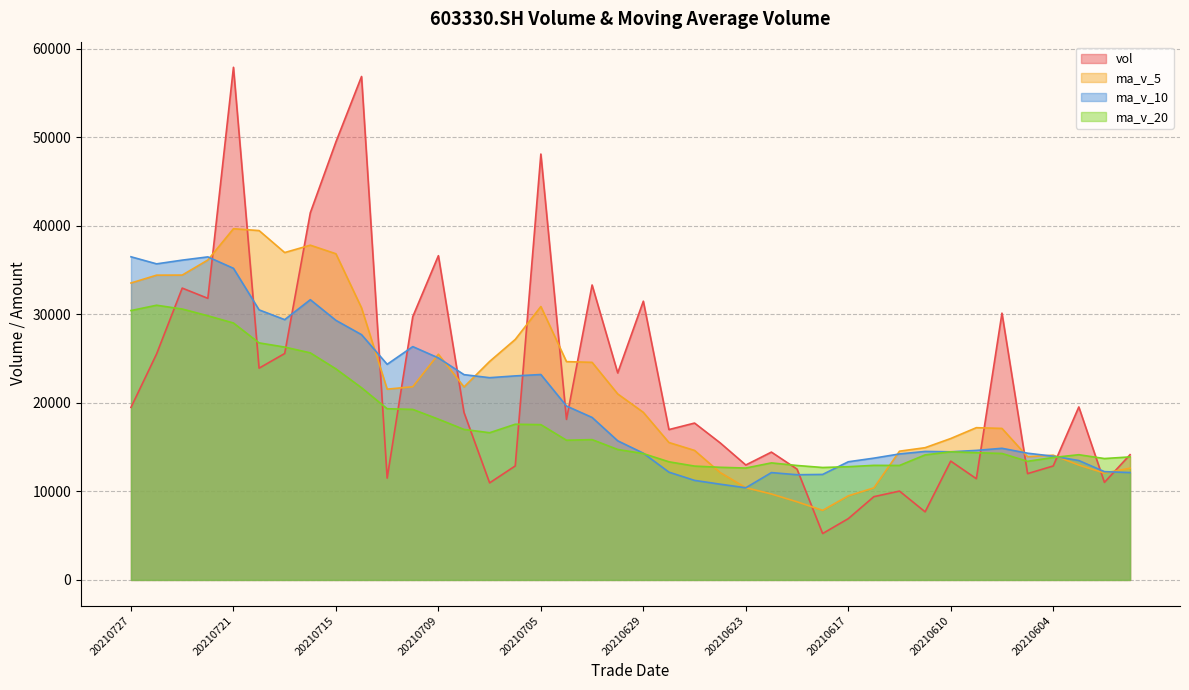

Rank the series at 20210622 from highest to lowest value.

vol, ma_v_20, ma_v_10, ma_v_5